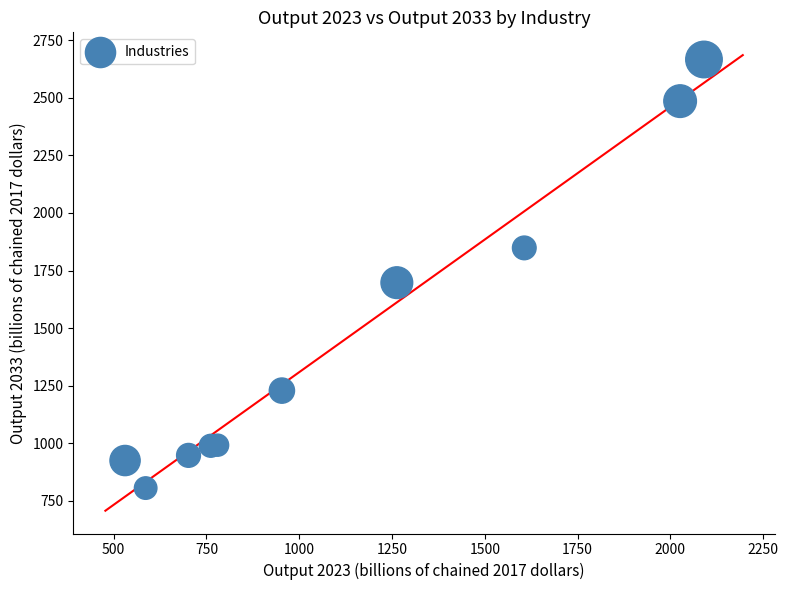

What Y value in the scatter plot is closest to 1735?

1697.2